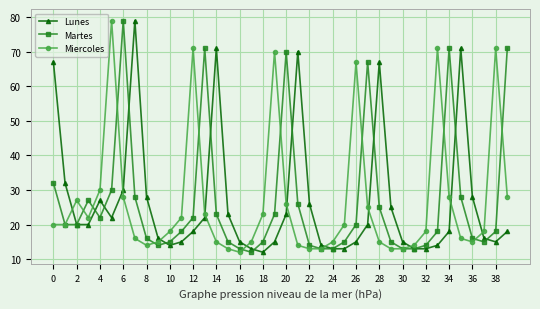

How many lines are shown in the chart?

3